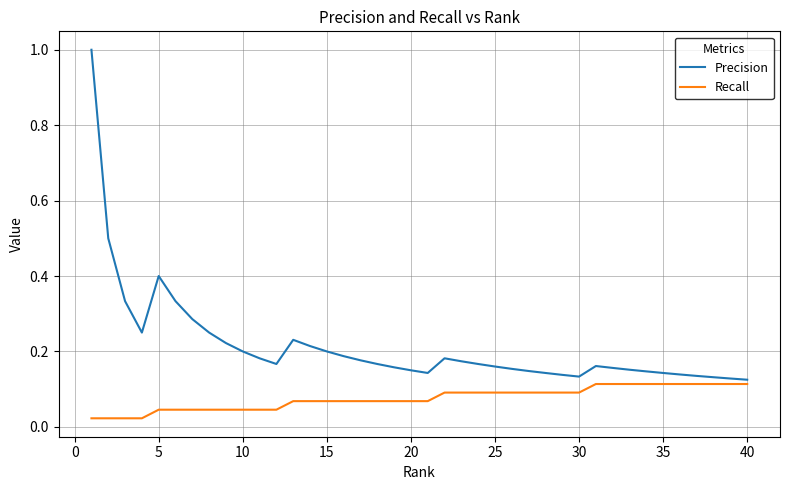

List the series in order of their overall mean, lowest first.

Recall, Precision